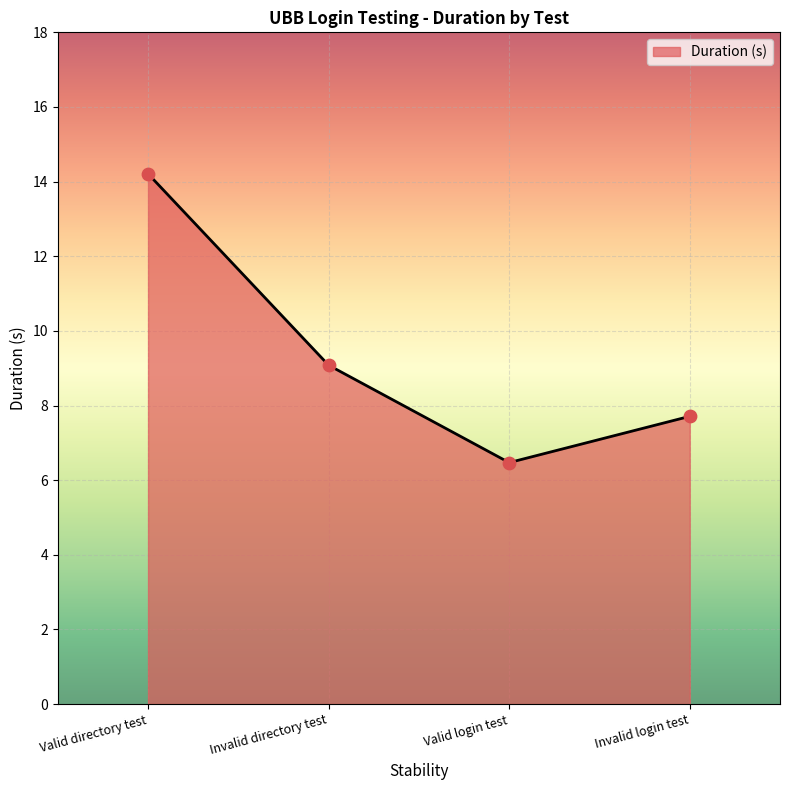

What is the change in value from Valid directory test to Invalid directory test?

-5.1